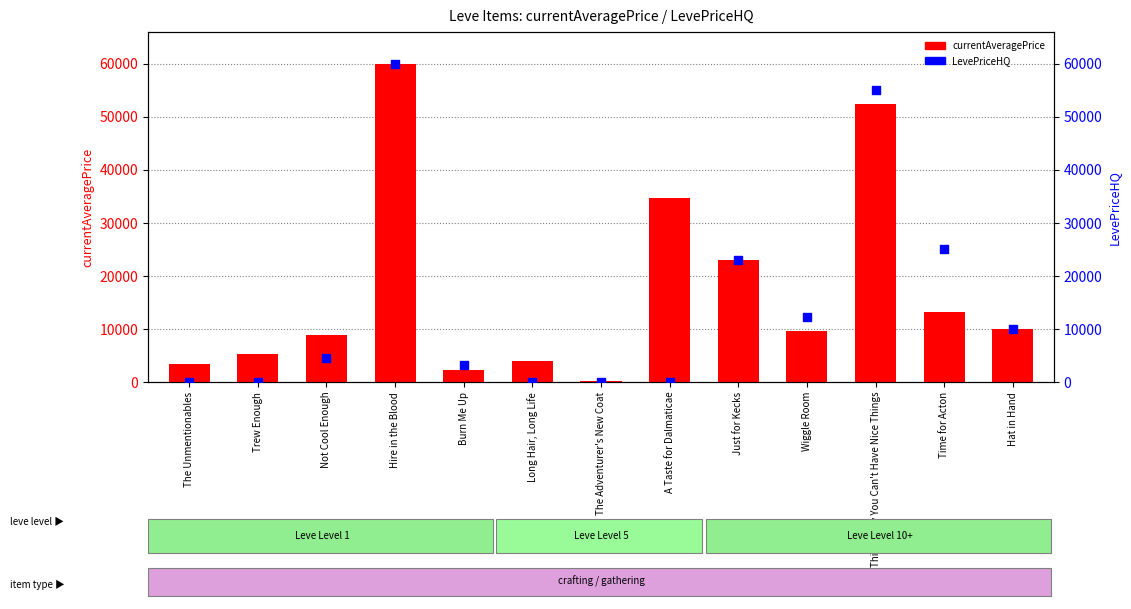

Which series has the largest total across all categories?

currentAveragePrice